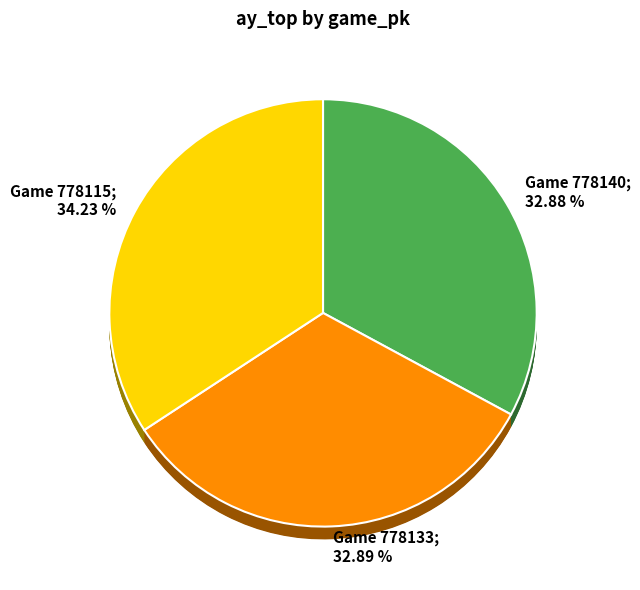

Which slice is the smallest?

778140